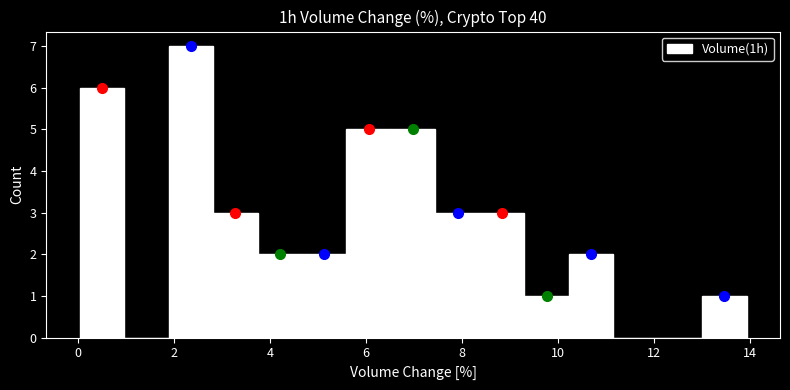

How tall is the bar that spans 10.2 to 11.2 on the x-axis? Neither the bar edges nor the heights are printed on the chart, so give them approximately, as read against the axes.

2